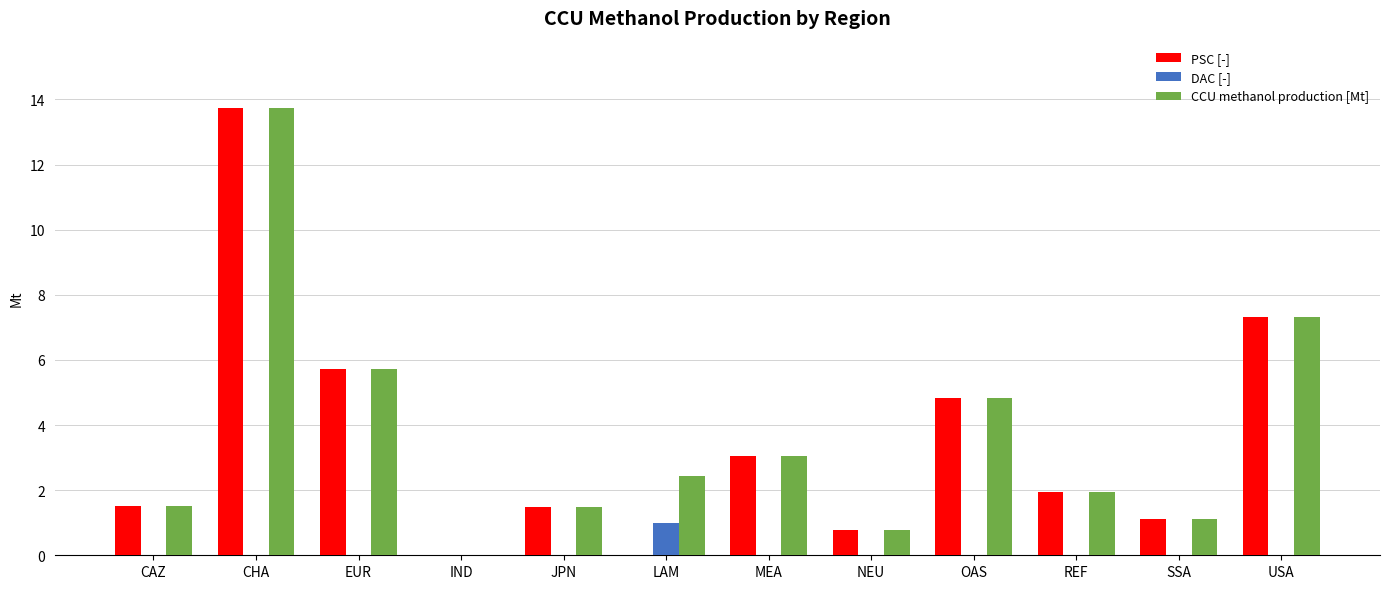

How many groups of bars are there?

12